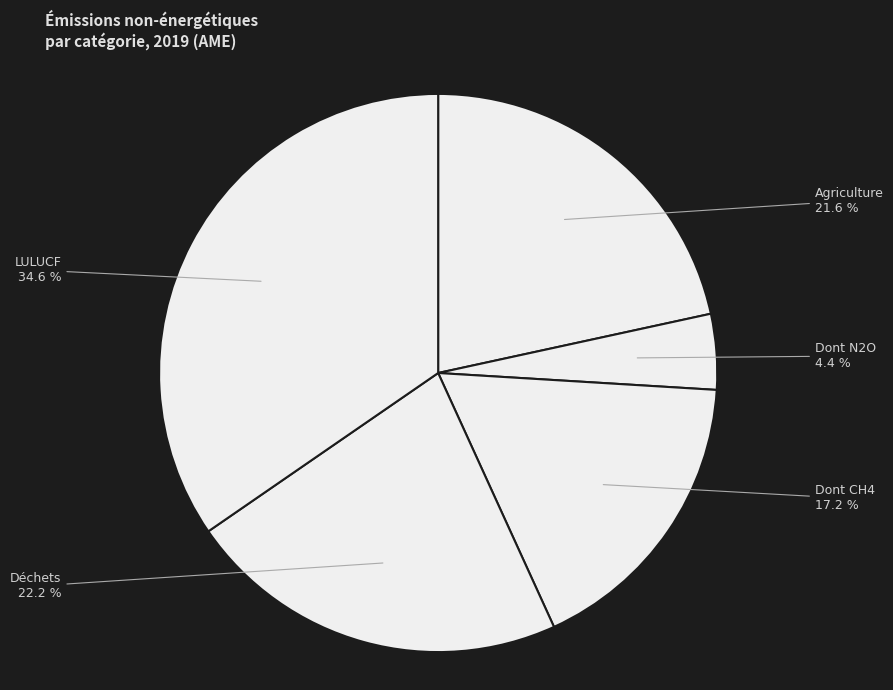

Is Dont N2O the majority of the pie?

No